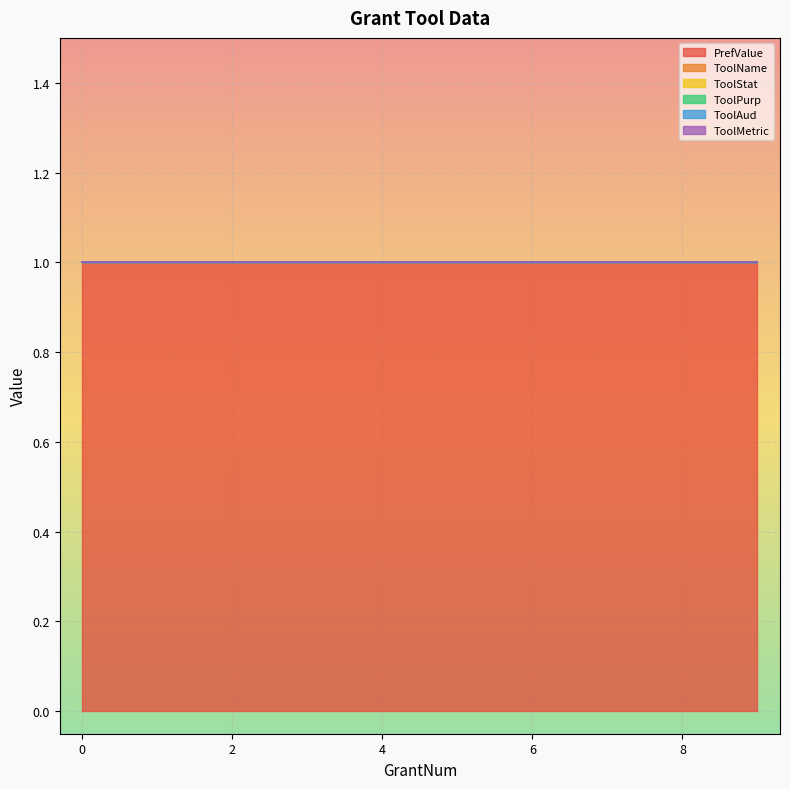

True or false: ToolMetric and ToolName cross at least once.

False